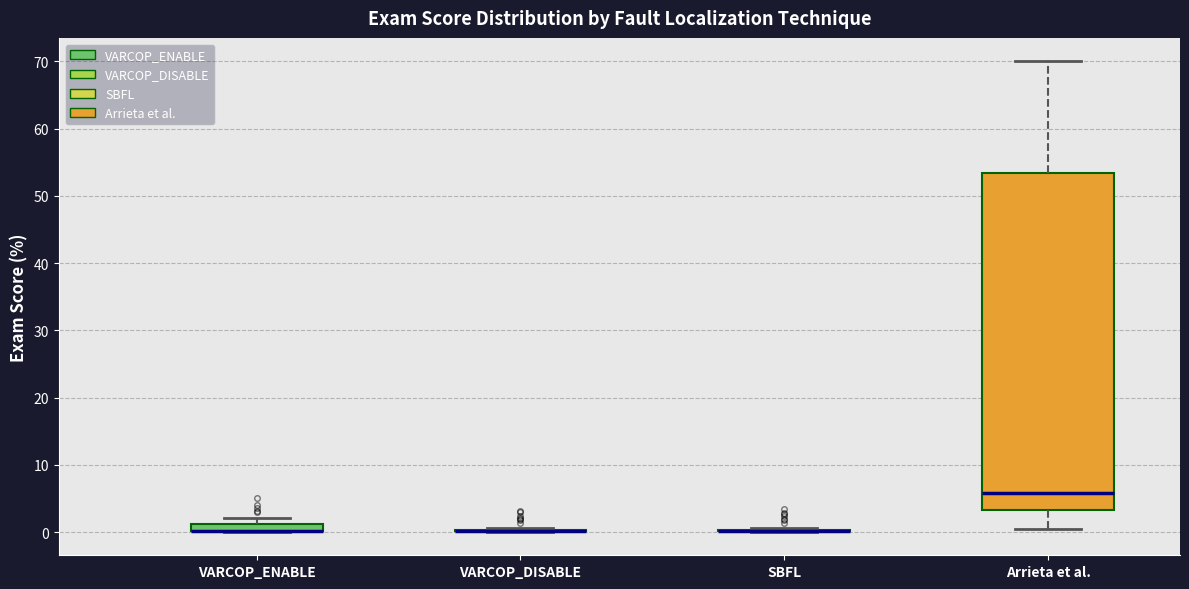

Which box is the tallest, from its lower edge to its upper edge?

Arrieta et al.